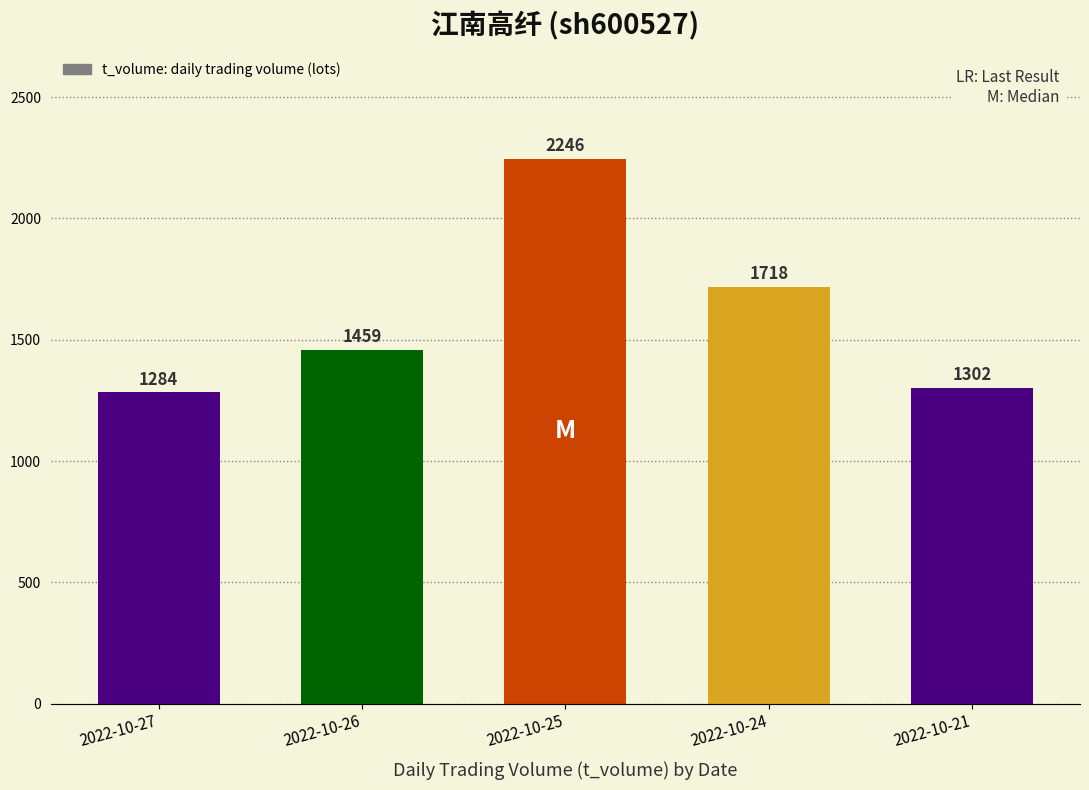

What is the ratio of the value at 2022-10-27 to the value at 2022-10-21?

1.0